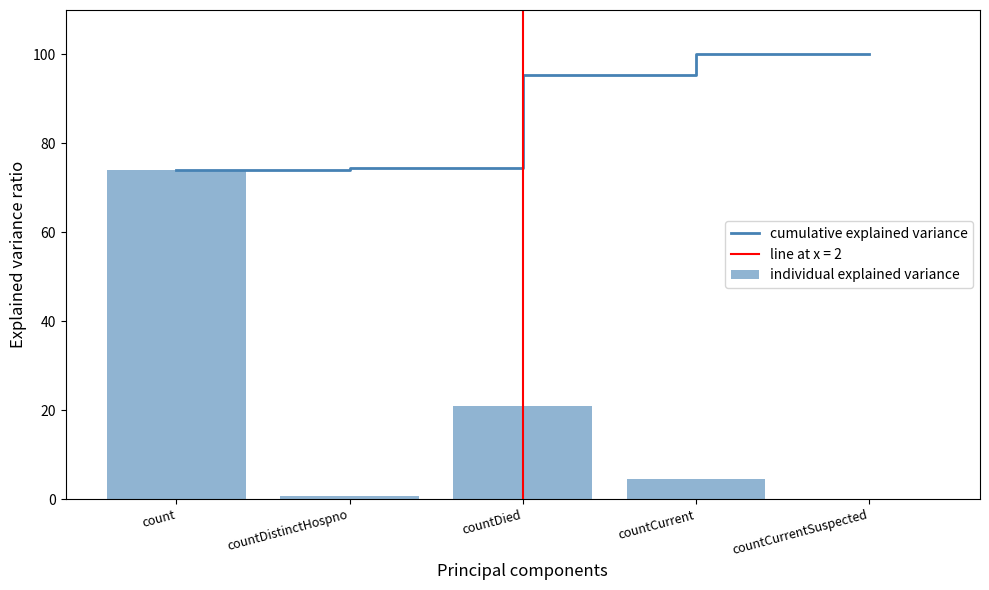

List the series in order of their overall mean, lowest first.

individual explained variance, cumulative explained variance